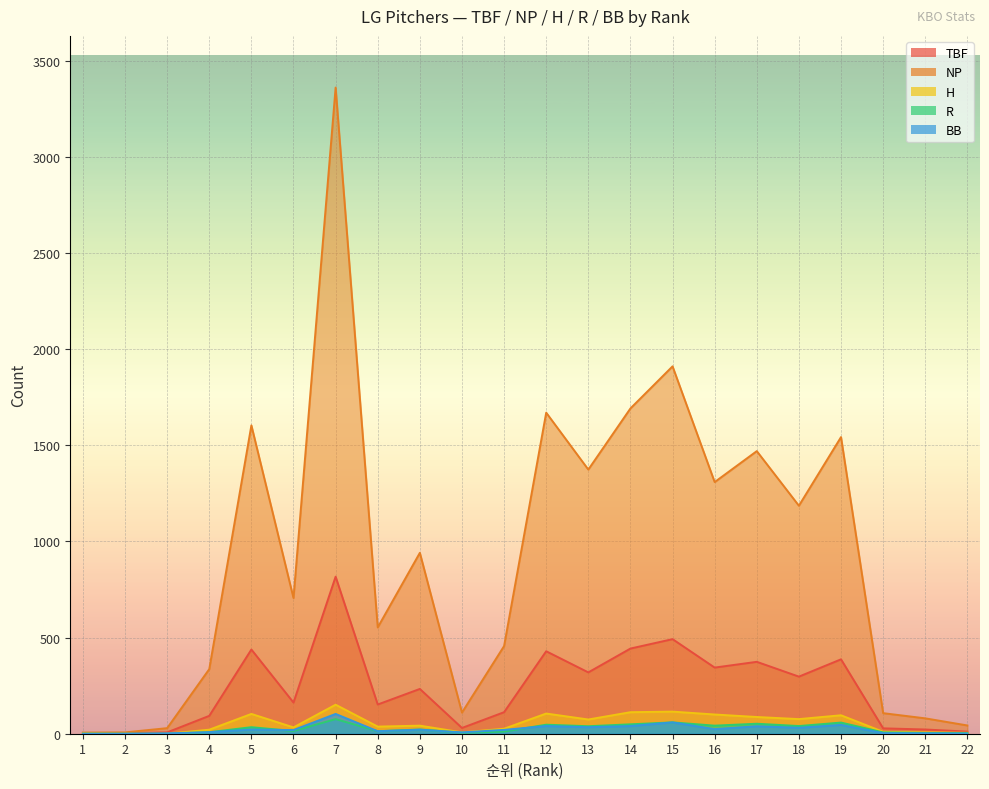

Count the number of data series in this chart.

5